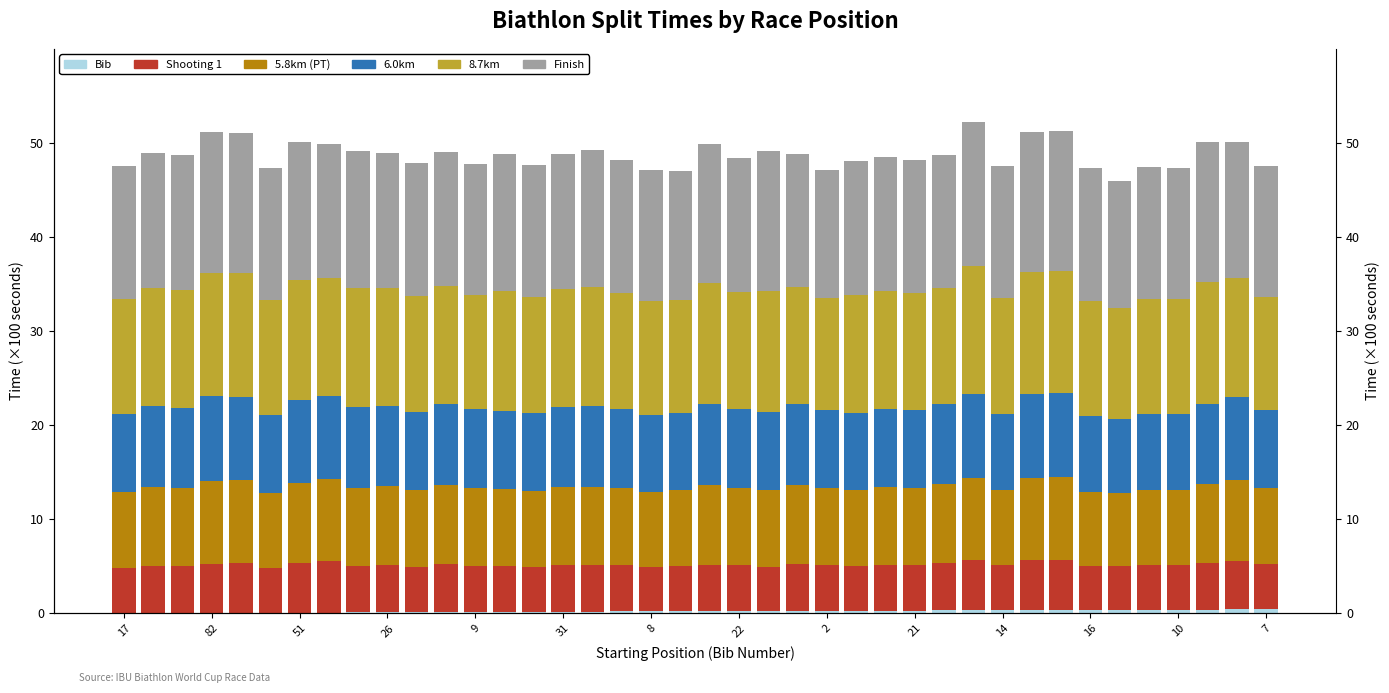

At how many categories does at least one series exceed 9?

40